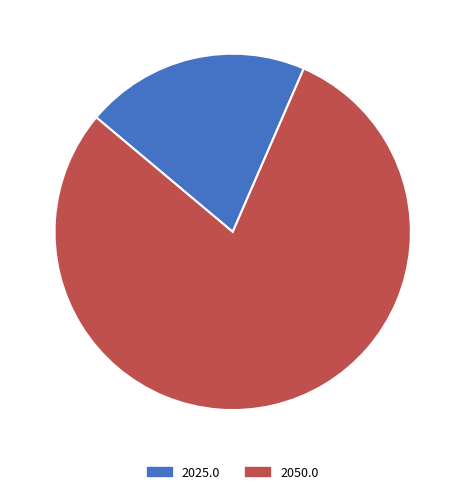

The 2025.0 slice represents 20% of the pie. True or false?

True